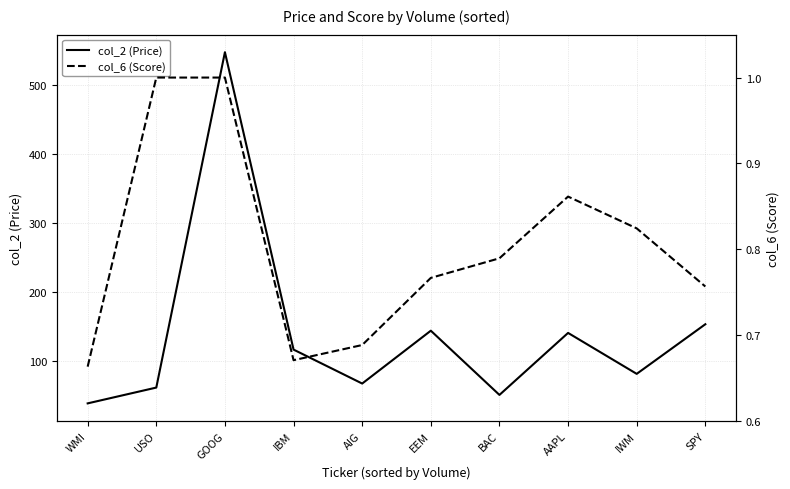

Rank the series at SPY from highest to lowest value.

col_2 (Price), col_6 (Score)